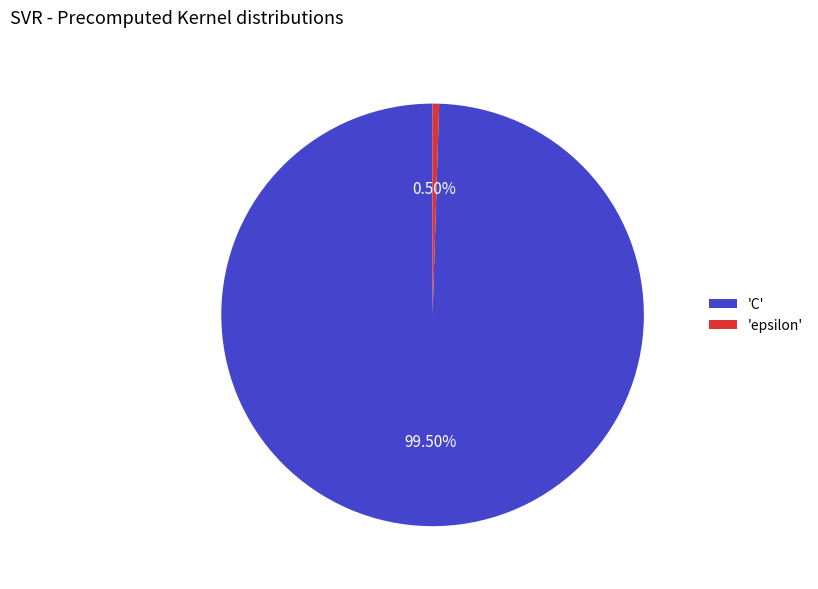

Which slice is the largest?

'C'